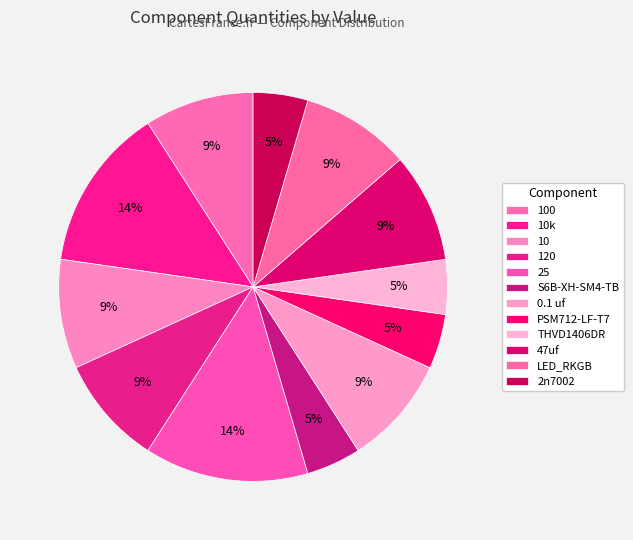

To the nearest percent, what is the difference between the largest and smallest slice percentages?

9%